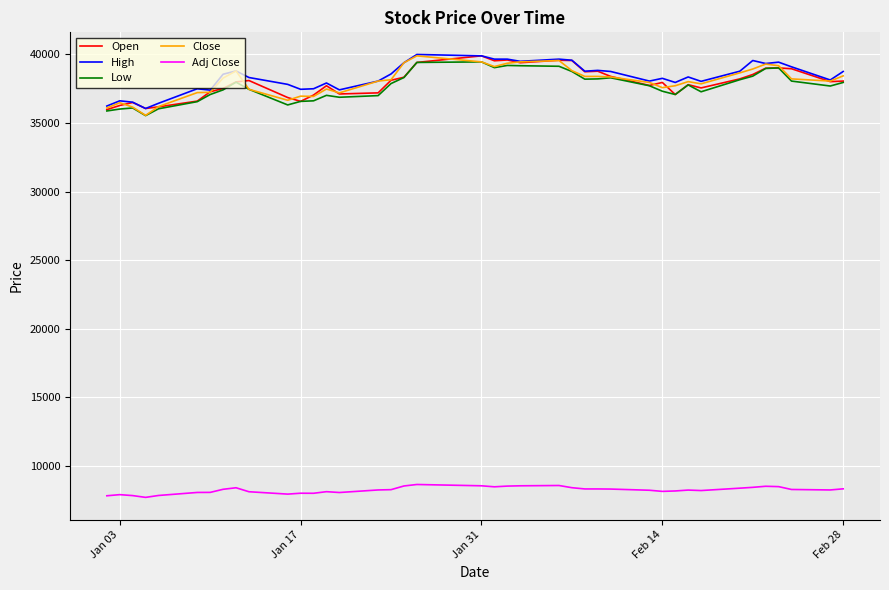

What is the sum of all Adj Close values?

329377.5